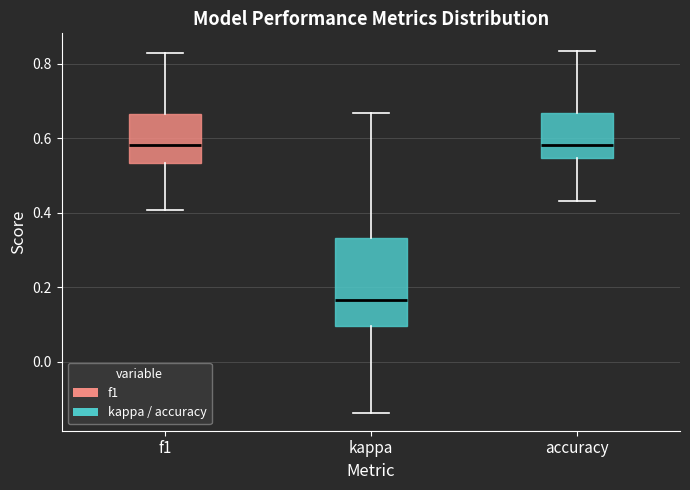

Reading left to right, transcribe this box plot: for each box, give where its median line is, the range the box spans, and where its two whiskers end, as read against the y-axis. The values are not printed on the chart, so give them approximately, as read against the axis.

f1: median 0.58, box 0.54 to 0.66, whiskers 0.40 to 0.82
kappa: median 0.16, box 0.10 to 0.34, whiskers -0.14 to 0.66
accuracy: median 0.58, box 0.54 to 0.66, whiskers 0.44 to 0.84